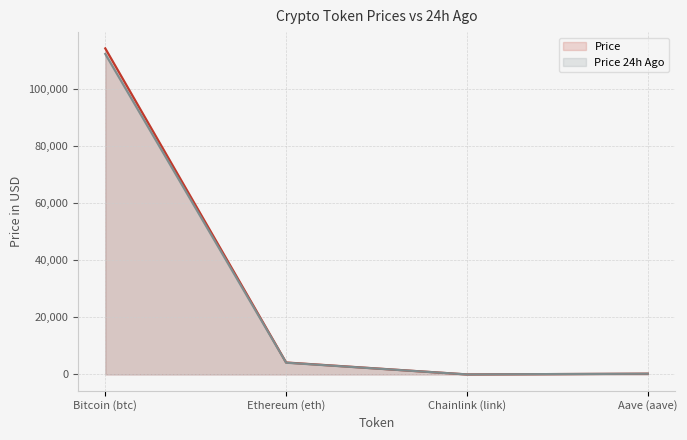

What is the difference between the Price (line) values at Ethereum (eth) and Bitcoin (btc)?

109942.9